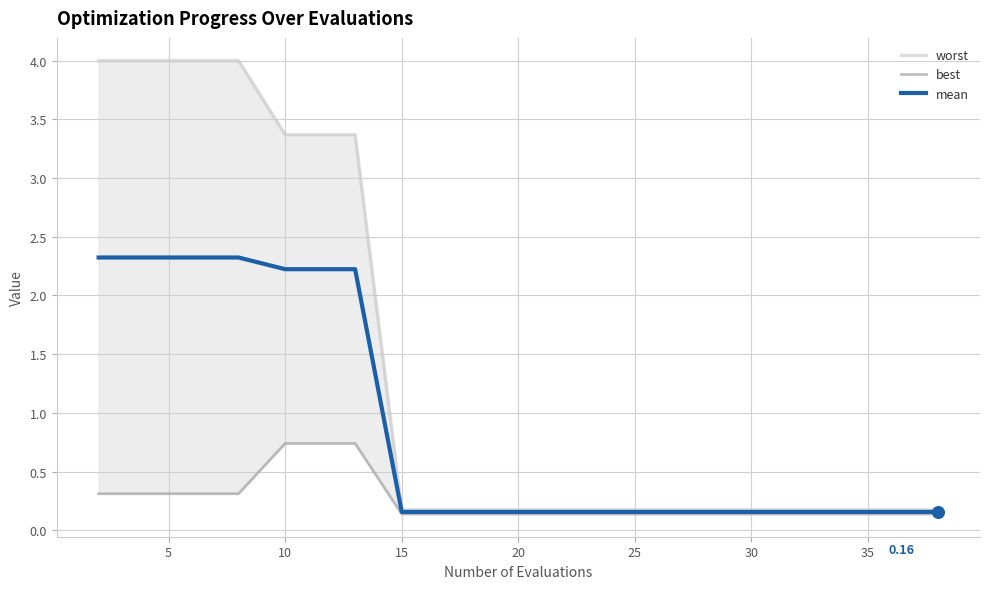

Is the value of best at 11 greater than the value of mean at 40?

No